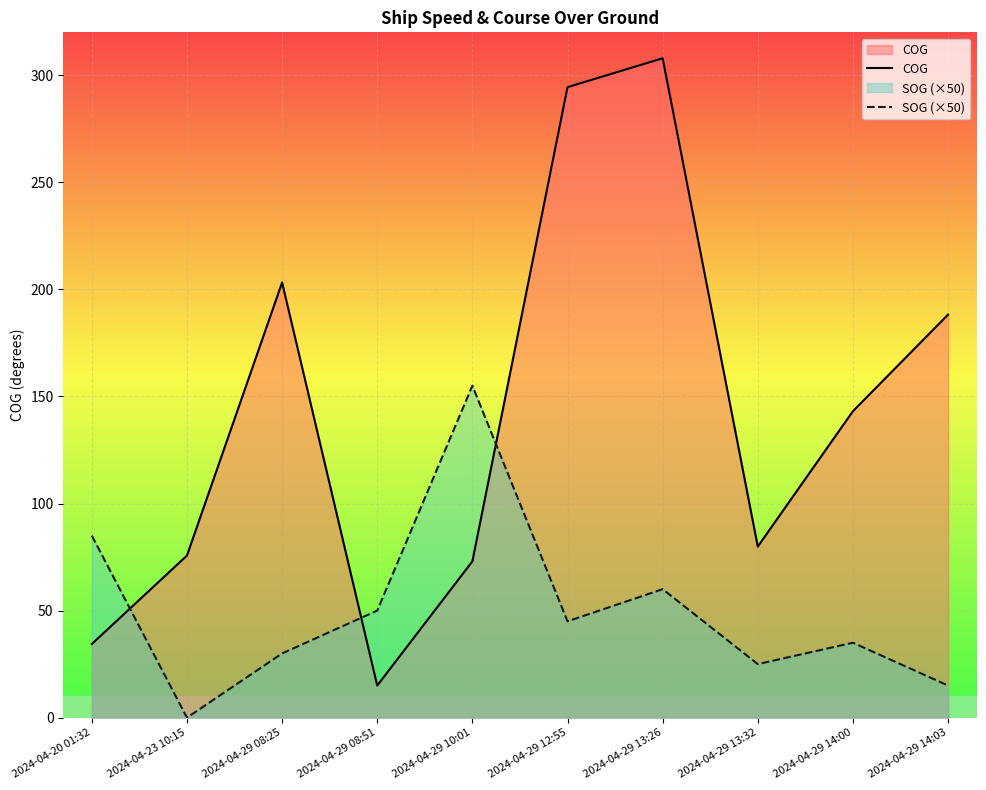

Between 2024-04-29 10:01 and 2024-04-29 13:32, which series saw the biggest shift?

SOG (×50)